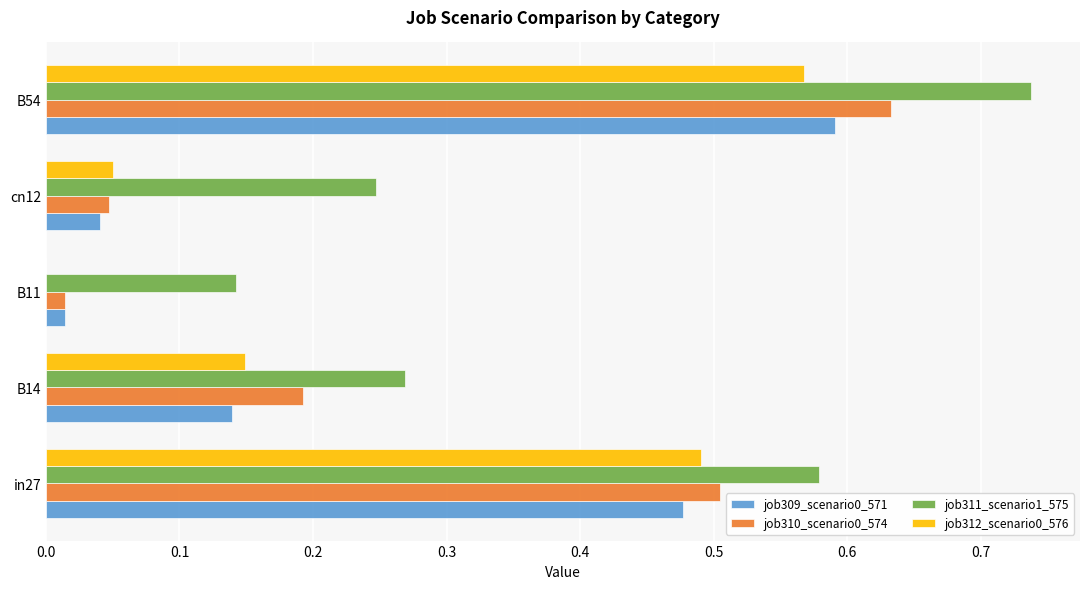

Between B14 and B54, which series saw the biggest shift?

job311_scenario1_575